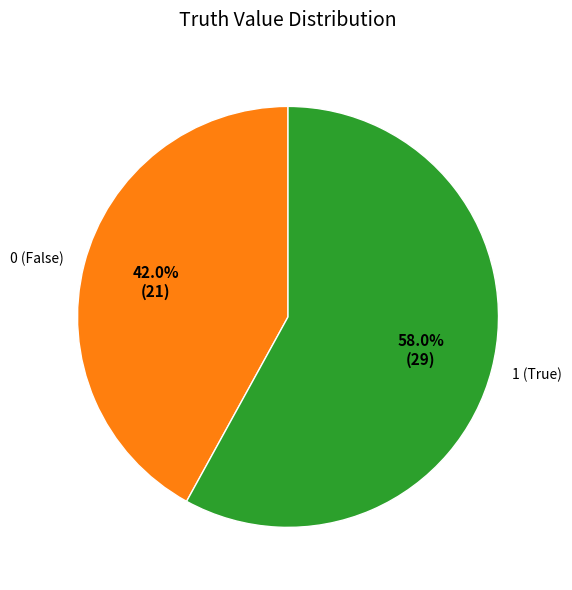

Between 0 (False) and 1 (True), which is larger?

1 (True)